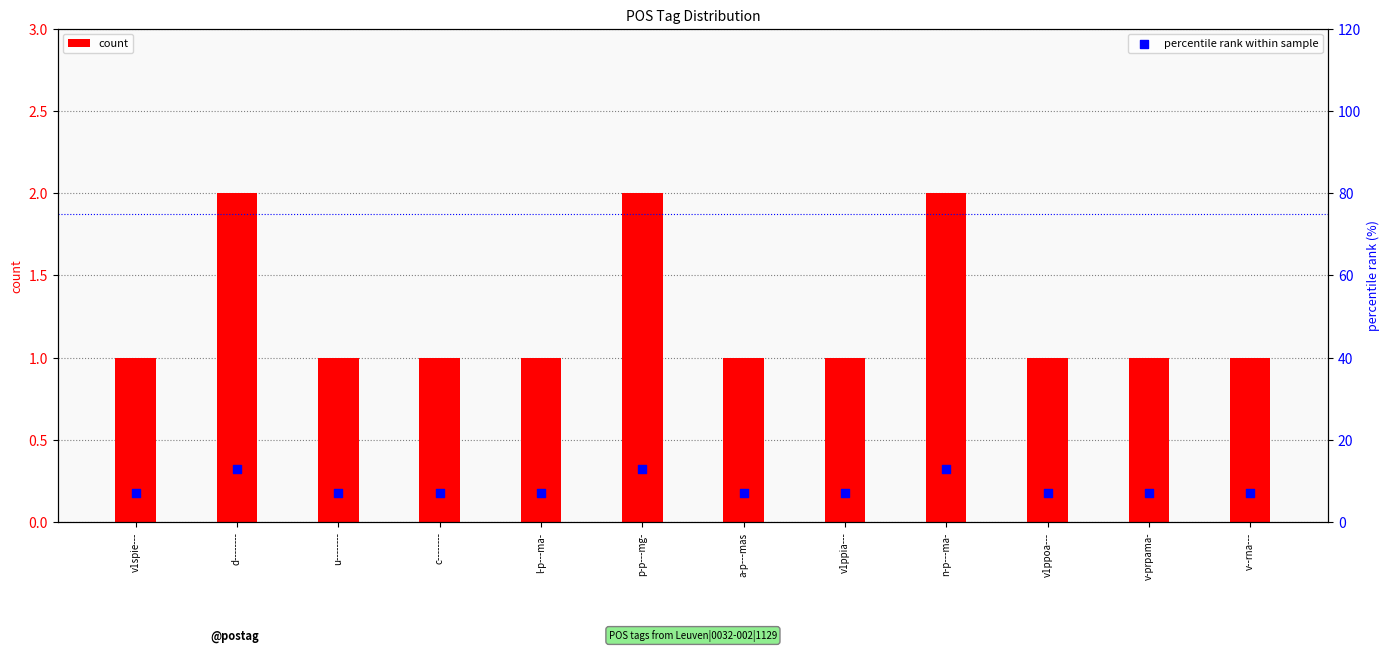

Is the value of percentile rank within sample at v--rna--- greater than the value of count at l-p---ma-?

Yes